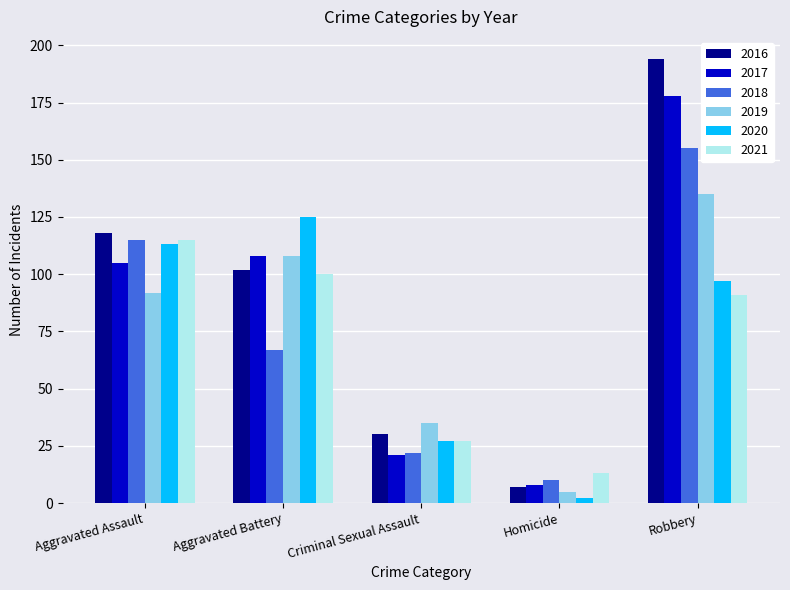

Which category has the lowest value in the 2020 series?

Homicide